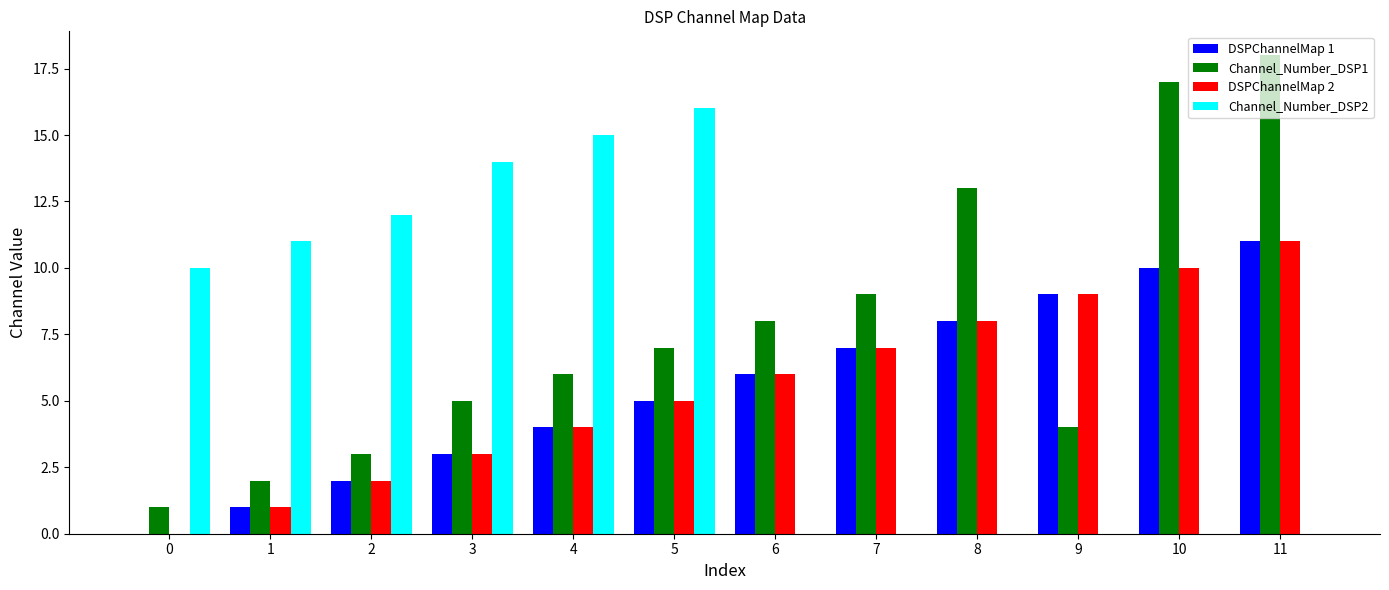

How many categories are shown in the chart?

12